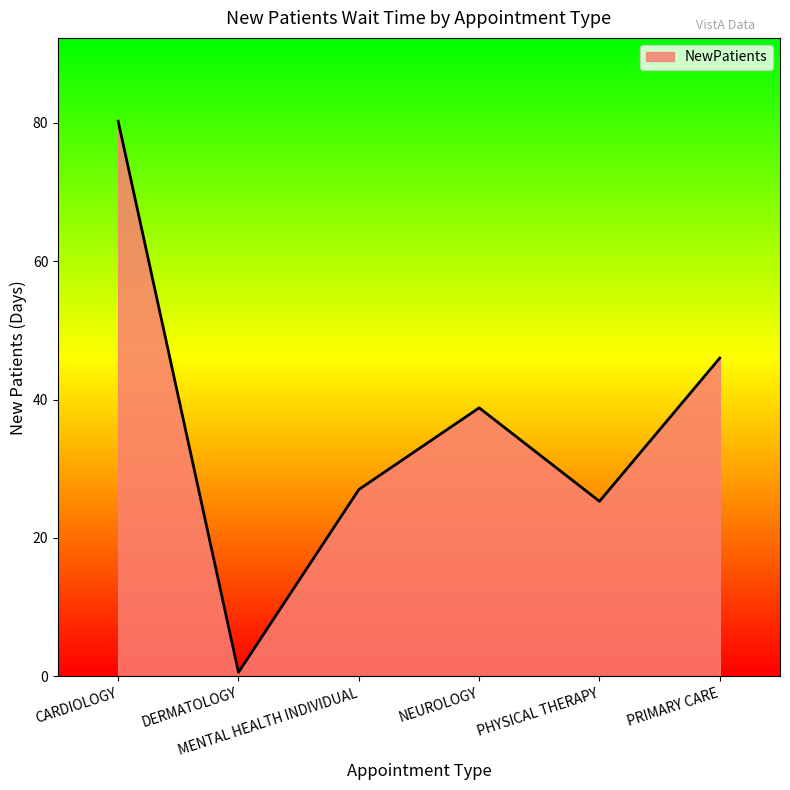

The chart shows a value of 38.8 at NEUROLOGY. True or false?

True